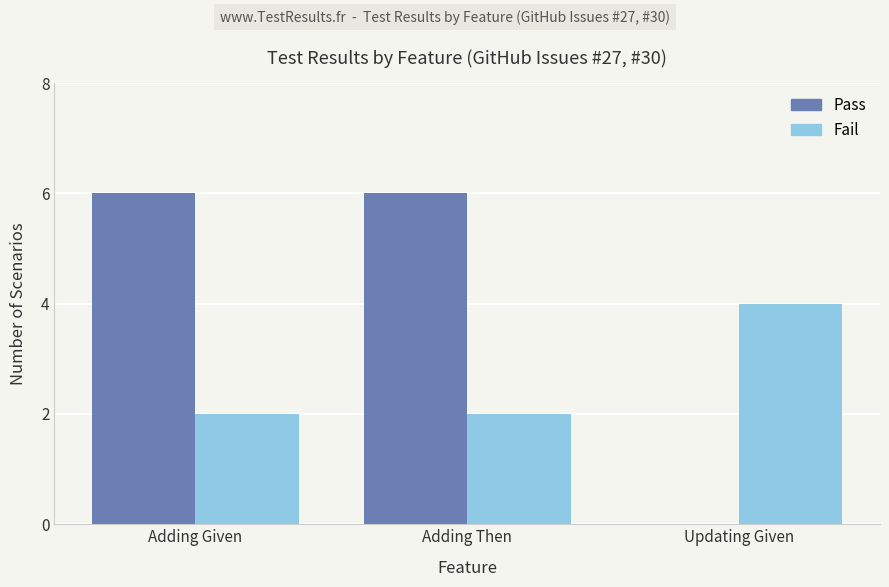

What are all the series names shown in the legend?

Pass, Fail